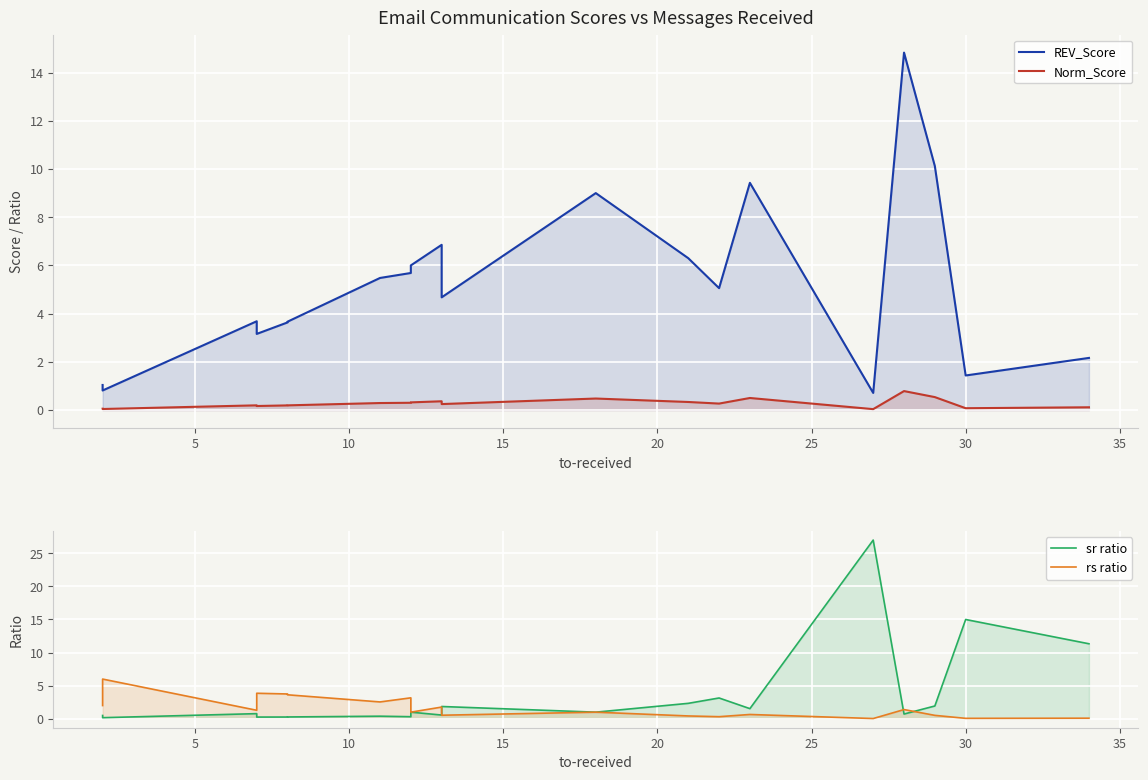

What is the difference between the maximum and second lowest values in the REV_Score series?

14.0